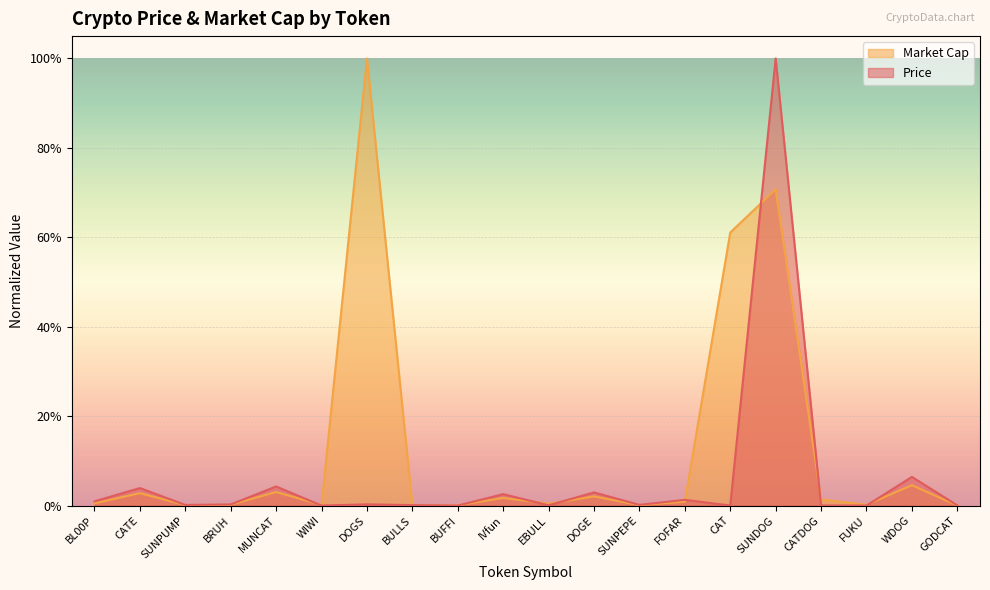

Reading left to right, extract all data points from this chart.

Price: 0.0	0.0	0.0	0.0	0.0	0.0	0.0	0.0	0.0	0.0	0.0	0.0	0.0	0.0	0.0	1.0	0.0	0.0	0.1	0.0
Market Cap: 0.0	0.0	0.0	0.0	0.0	0.0	1.0	0.0	0.0	0.0	0.0	0.0	0.0	0.0	0.6	0.7	0.0	0.0	0.0	0.0